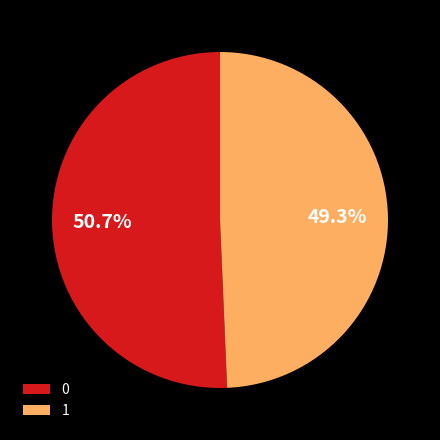

Is the sum of 1 and 0 greater than half?

Yes